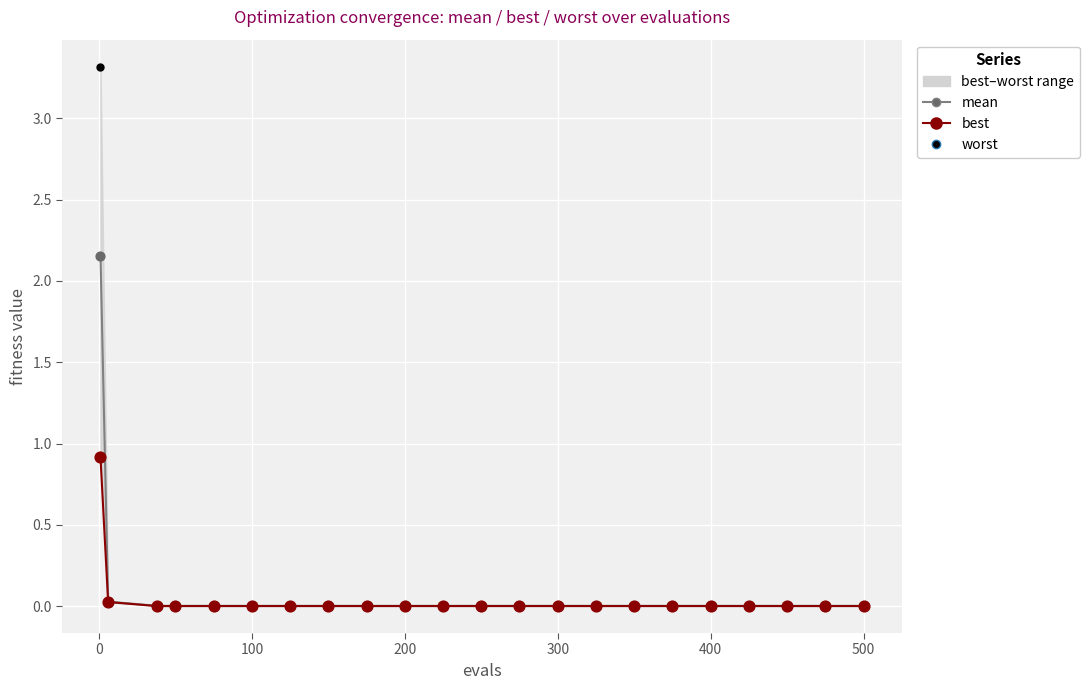

Which series has the largest total across all categories?

worst